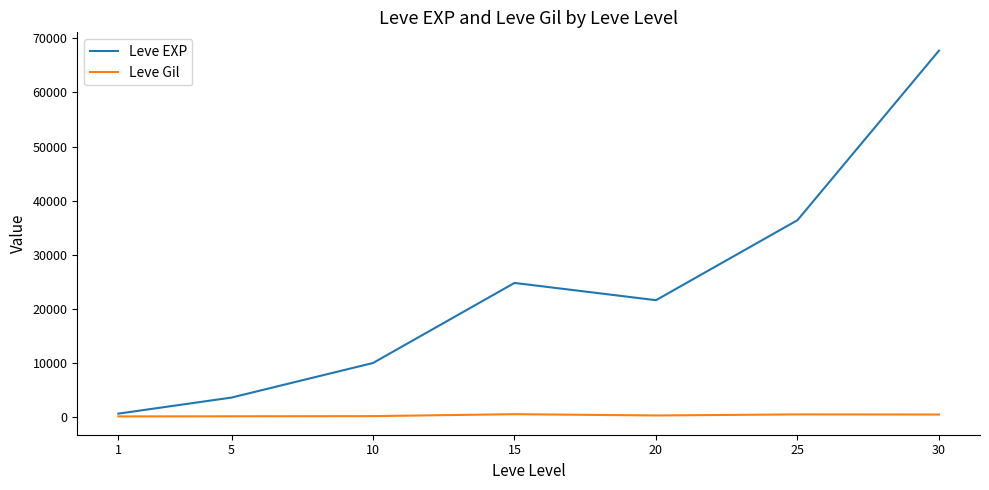

How many series are shown in this chart?

2